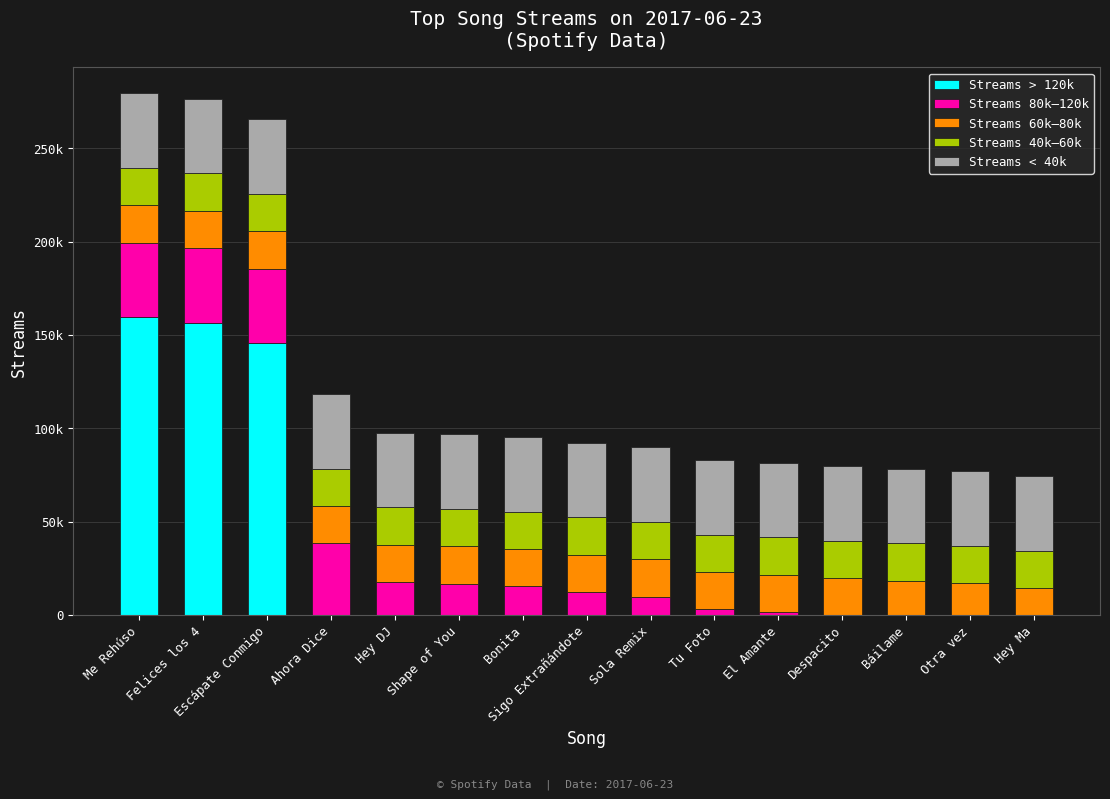

Are the bars grouped side by side (vs. stacked)?

No